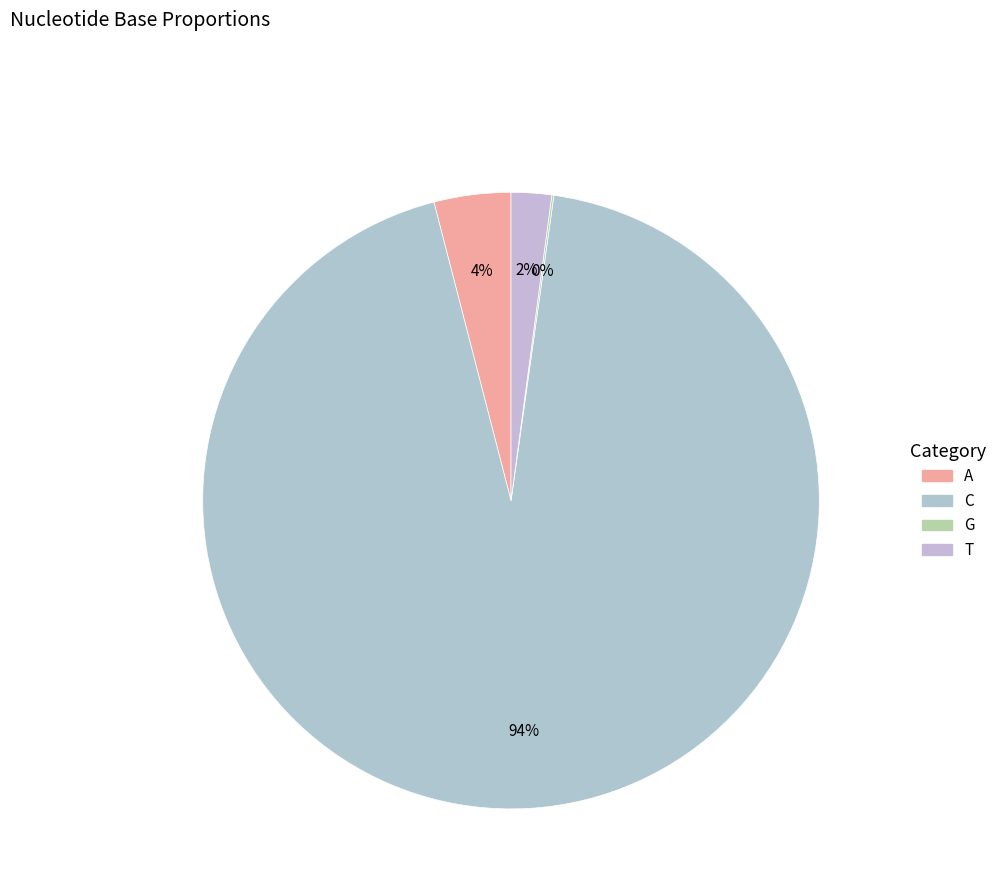

Rank the categories by value from highest to lowest.

C, A, T, G